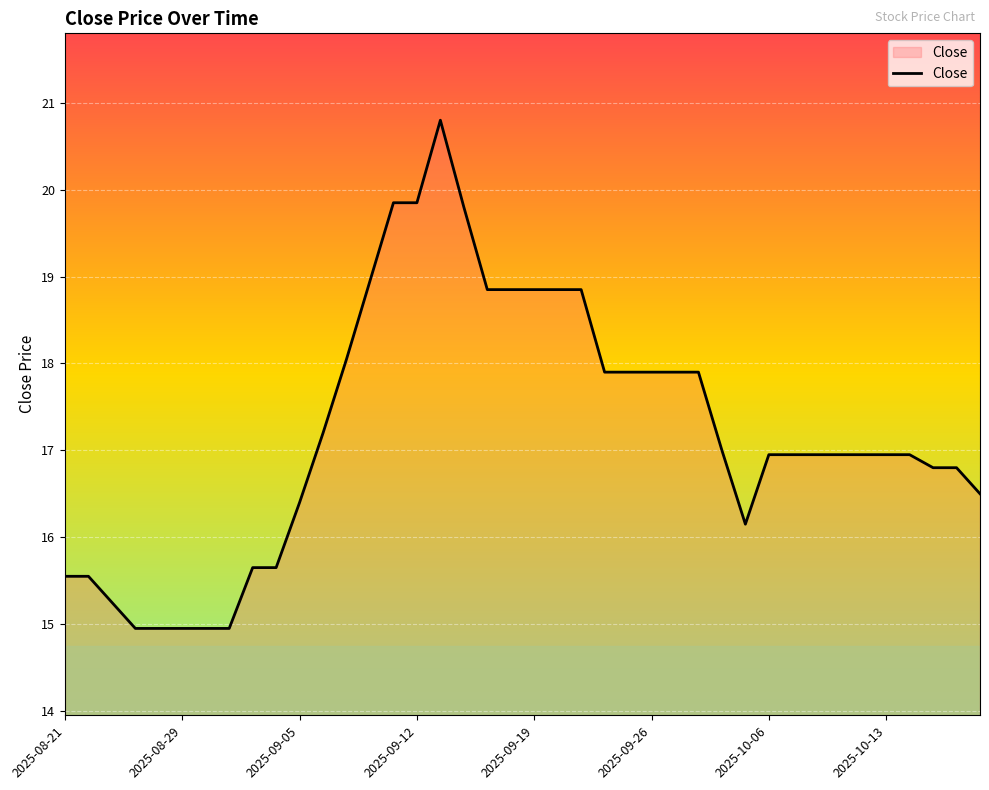

What is the maximum value shown in the chart?

20.8